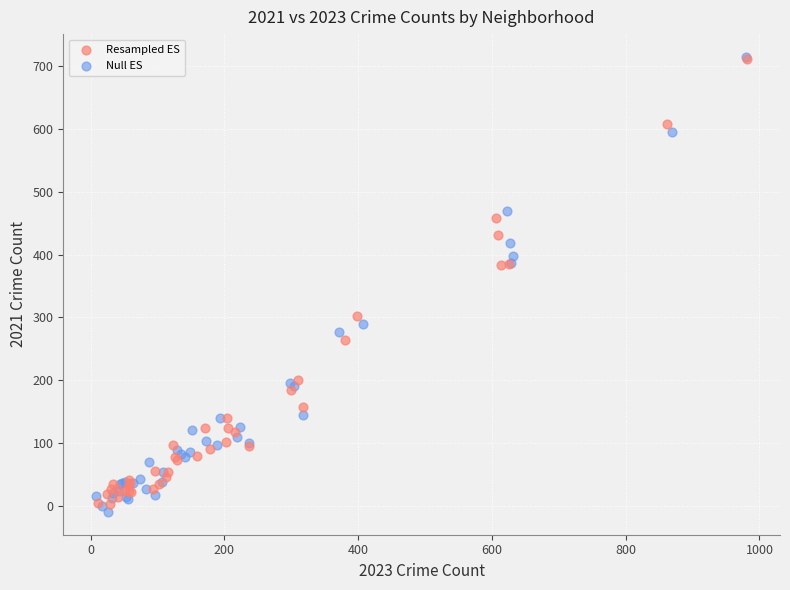

Which series has the widest spread of Y values?

Null ES